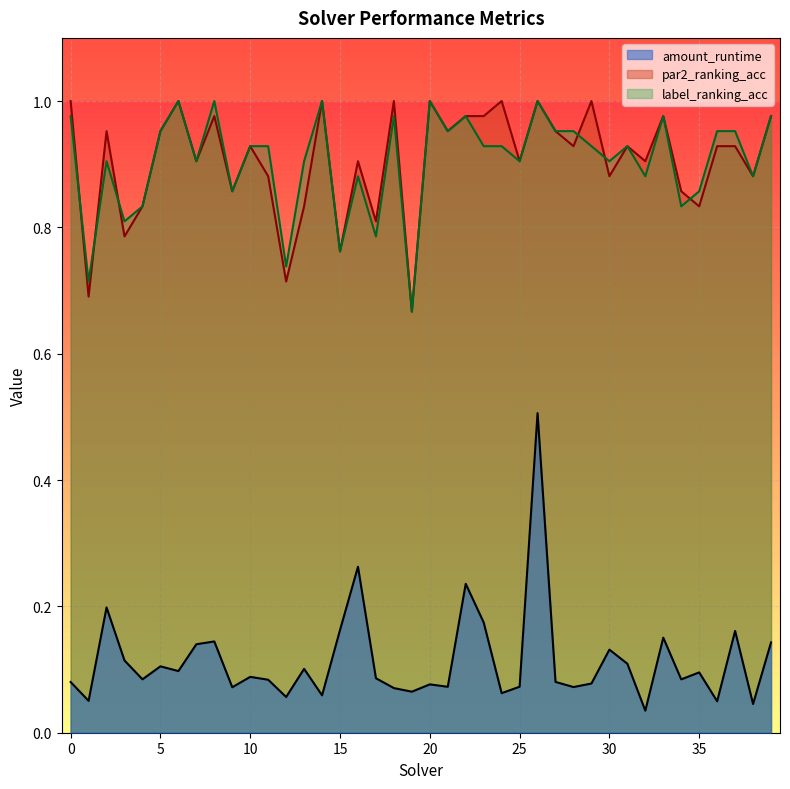

True or false: amount_runtime has more than 2 points higher than both neighbors.

True